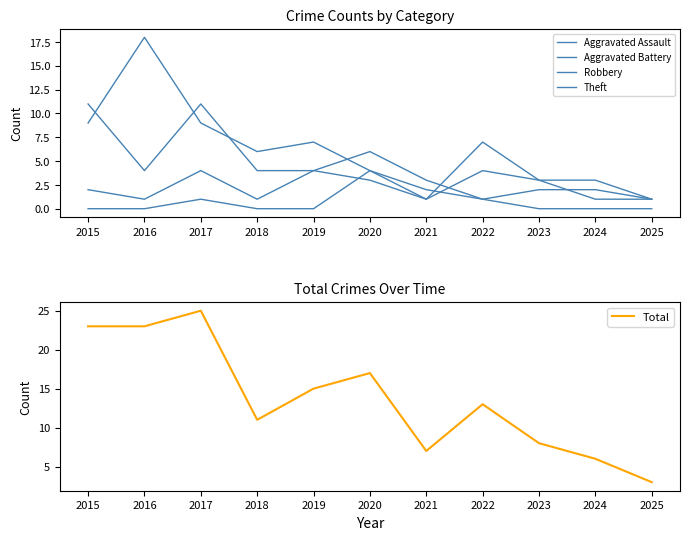

What is the difference between the highest and lowest values at 2016?

23